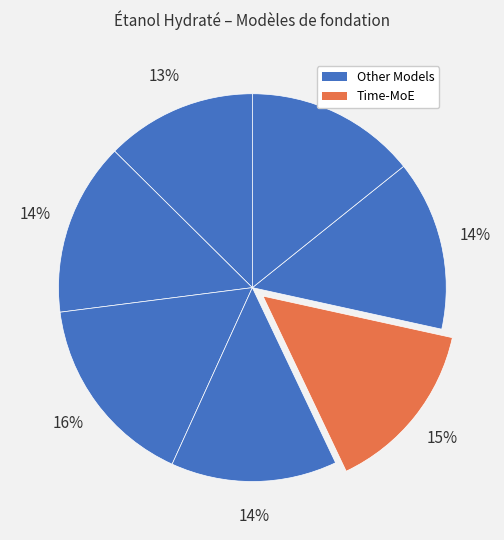

How many slices are in this pie chart?

7